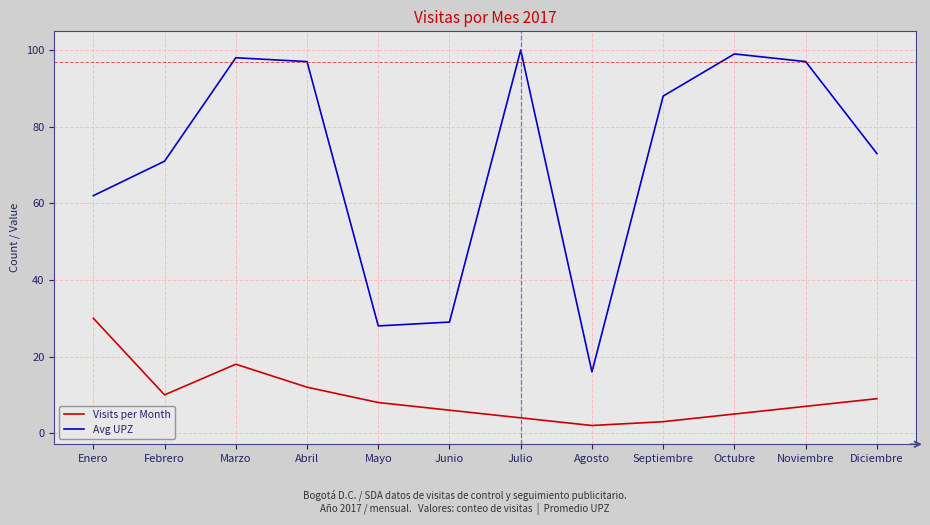

How many values in the Avg UPZ series are below 88?

6